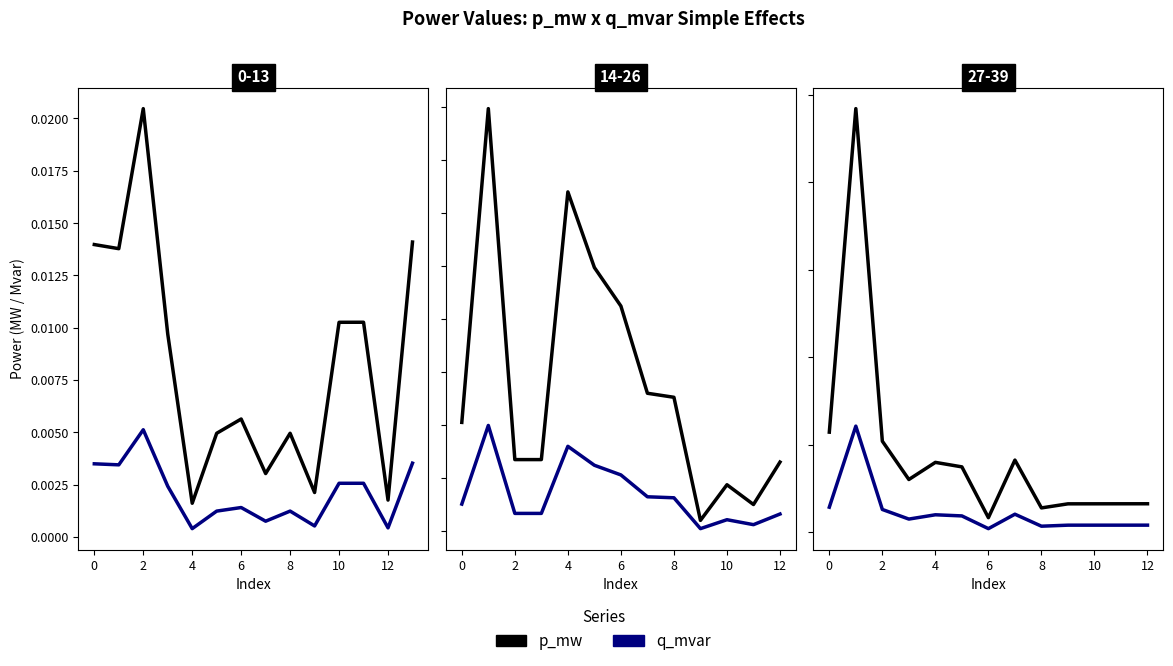

The p_mw series shows 0.0 at 12. True or false?

True